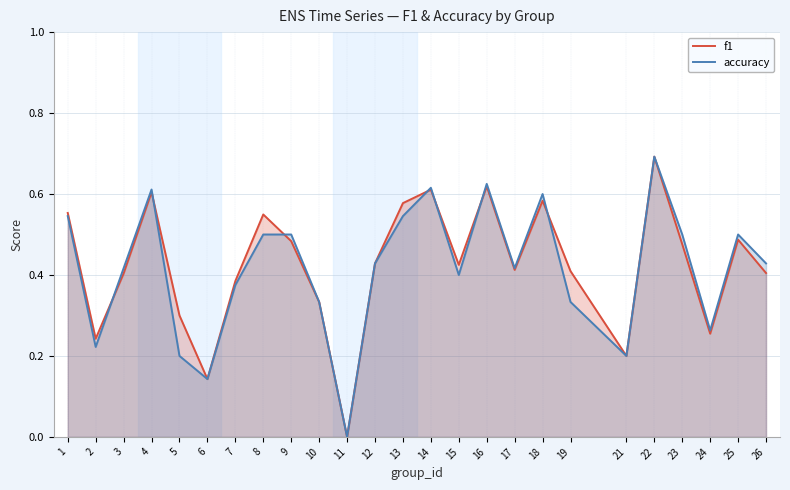

Reading left to right, list all the values displayed in this chart.

f1: 0.6	0.2	0.4	0.6	0.3	0.1	0.4	0.5	0.5	0.3	0.0	0.4	0.6	0.6	0.4	0.6	0.4	0.6	0.4	0.2	0.7	0.5	0.3	0.5	0.4
accuracy: 0.5	0.2	0.4	0.6	0.2	0.1	0.4	0.5	0.5	0.3	0.0	0.4	0.5	0.6	0.4	0.6	0.4	0.6	0.3	0.2	0.7	0.5	0.3	0.5	0.4